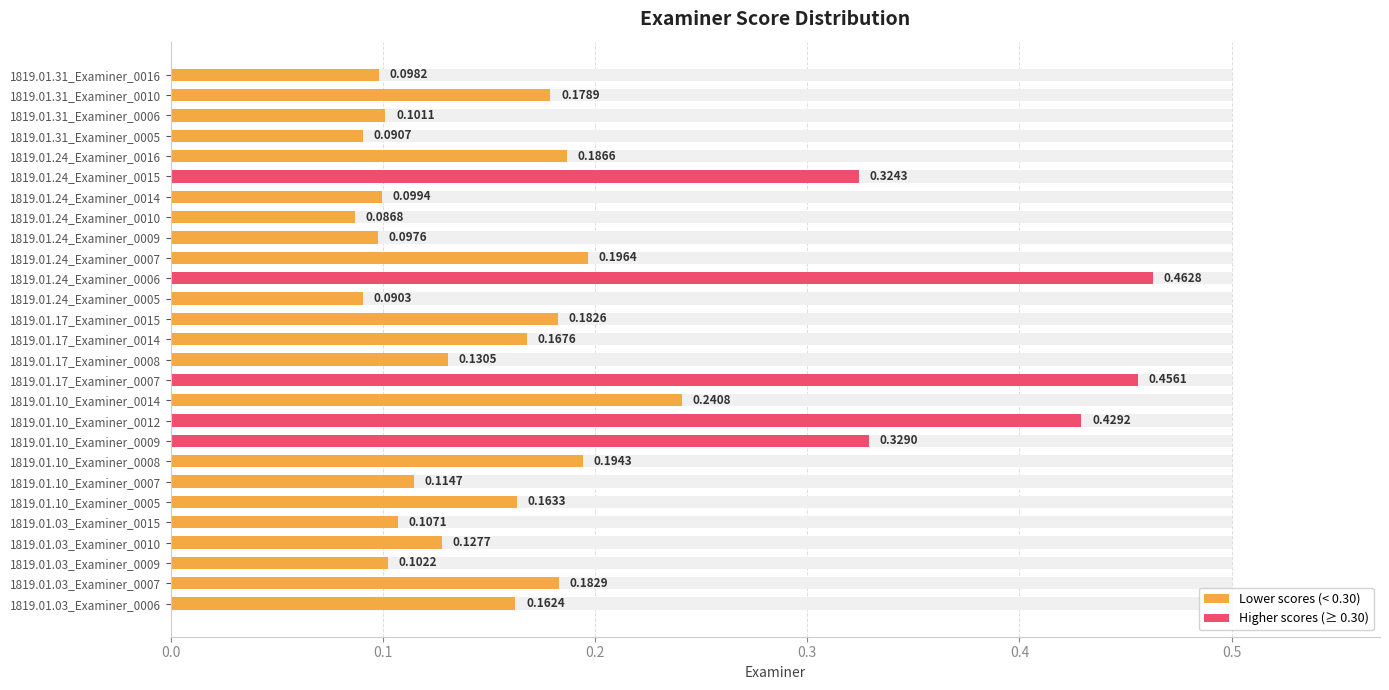

Count the values in the range 0 to 1.

27